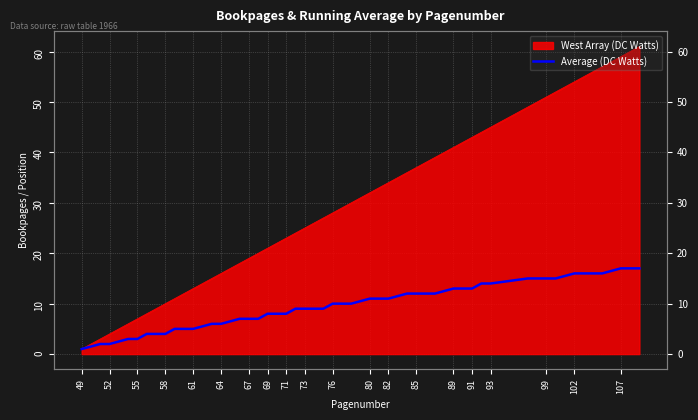

True or false: the data has more than 0 interior local peaks.

False